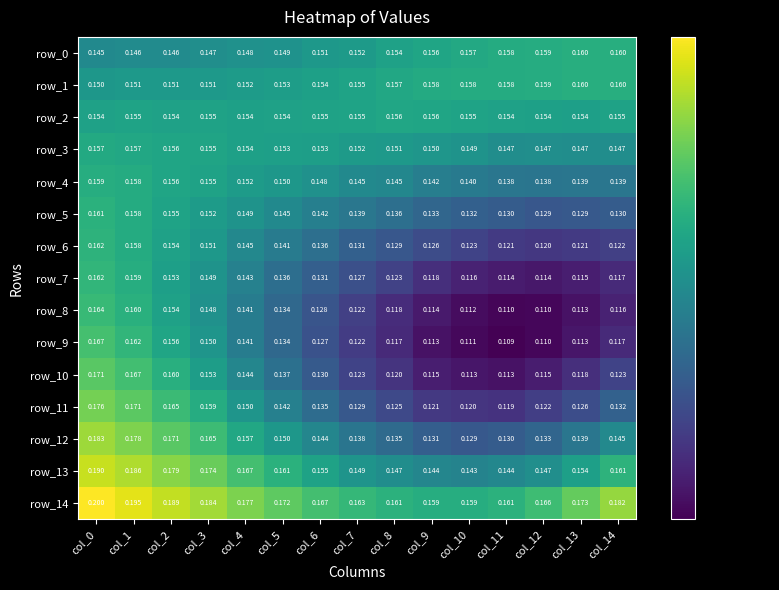

Is the value of row_2 at col_10 greater than the value of row_10 at col_8?

Yes